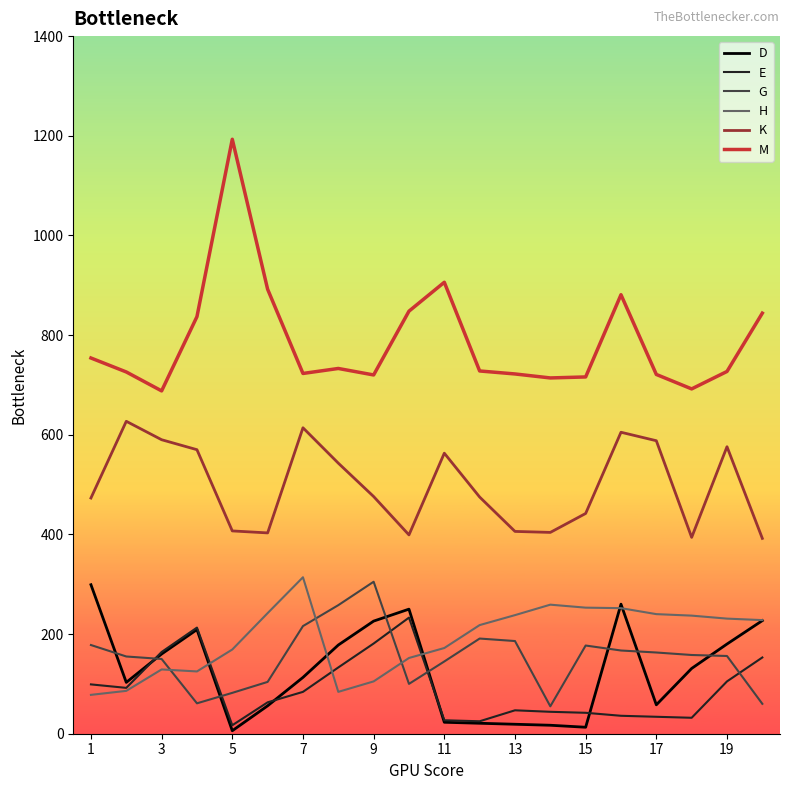

What are all the series names shown in the legend?

D, E, G, H, K, M